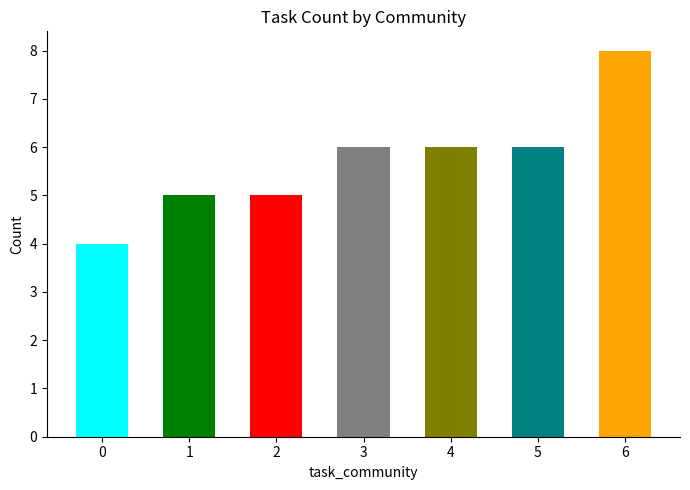

What is the smallest value displayed?

4